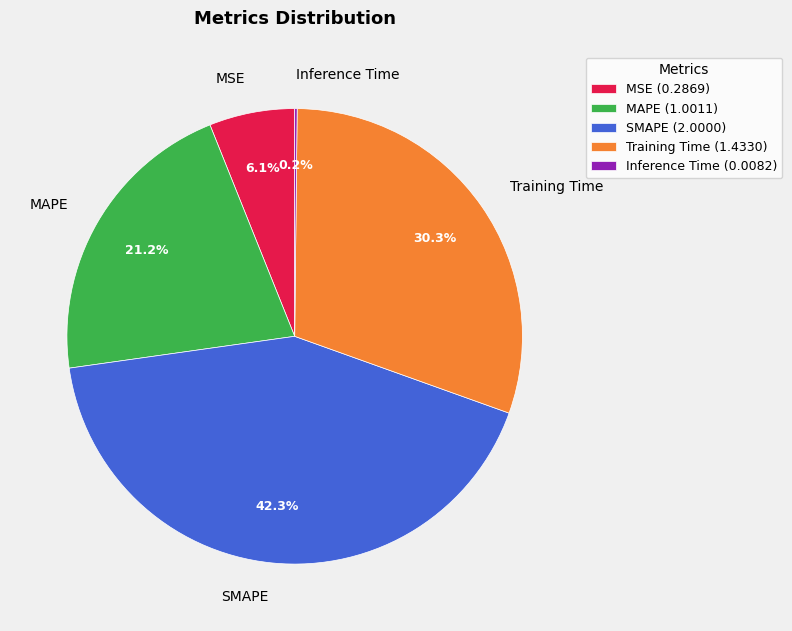

Combined, what portion of the pie is Training Time and MSE?

36.4%